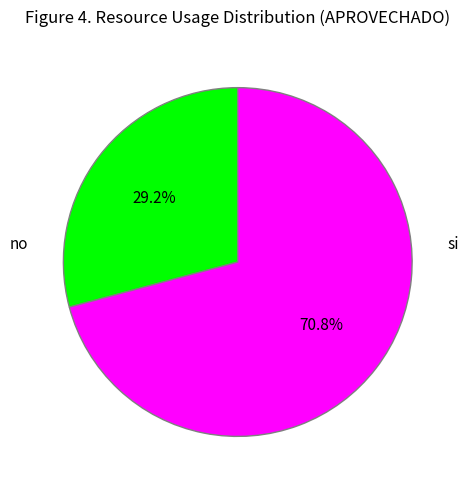

Does any single category account for the majority?

Yes